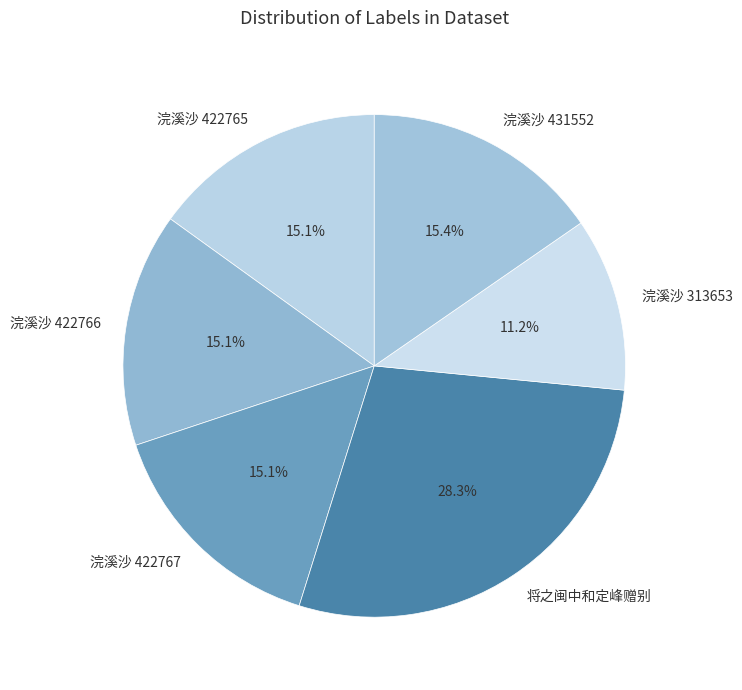

To the nearest percent, what is the difference between the largest and smallest slice percentages?

17%